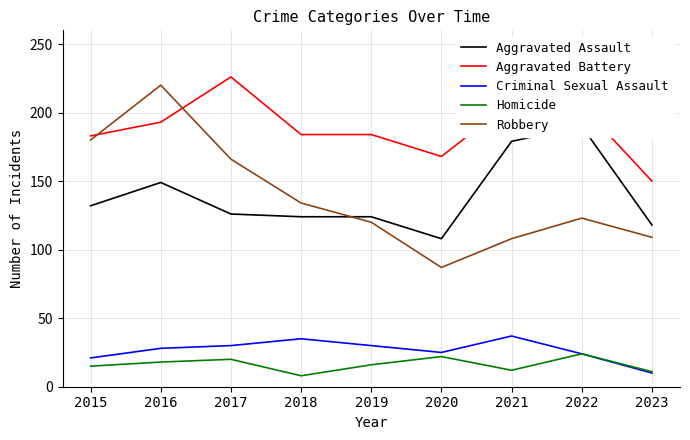

The Aggravated Assault series shows 86 at 2018. True or false?

False